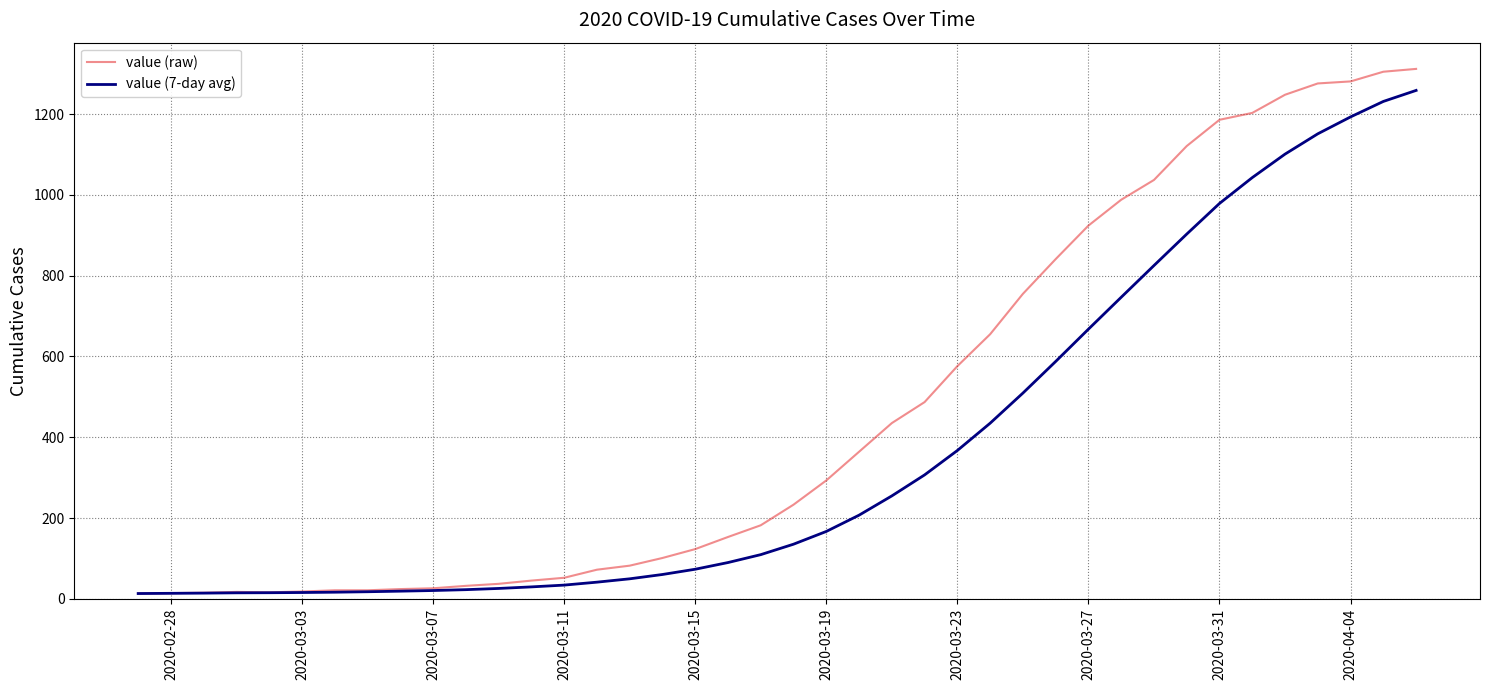

List the series in order of their overall mean, highest first.

value (raw), value (7-day avg)